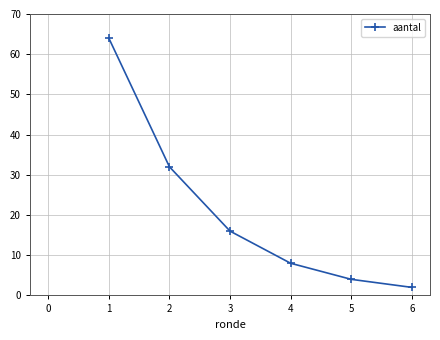

Reading right to left, extract all data points from this chart.

2	4	8	16	32	64